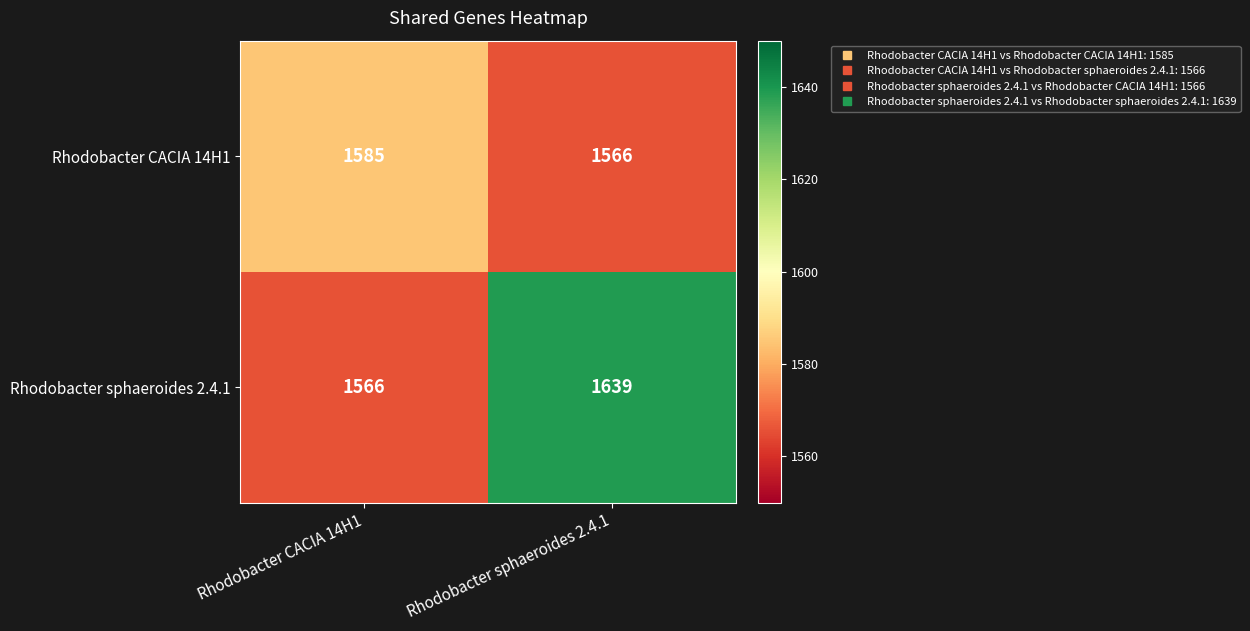

At which category is the sum across all series the highest?

Rhodobacter sphaeroides 2.4.1